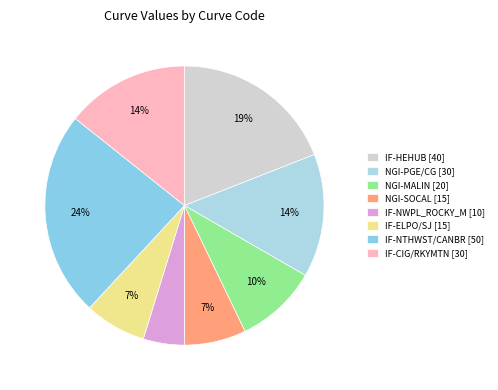

Which slice is the largest?

IF-NTHWST/CANBR